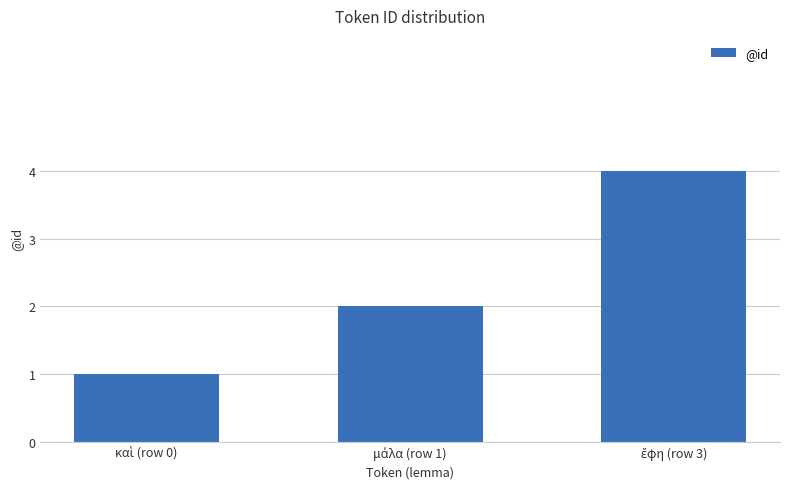

What is the value of the 3rd bar from the left?

4